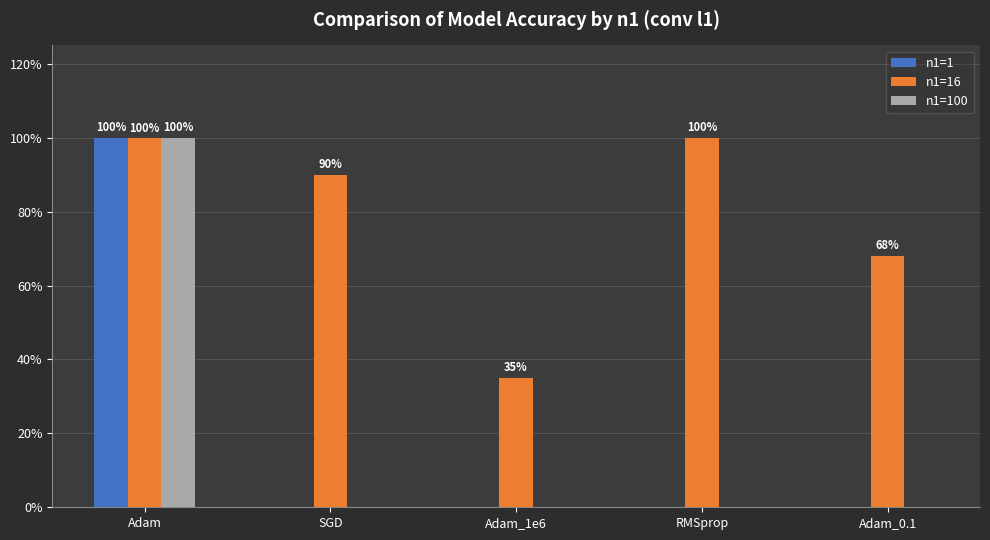

What are all the series names shown in the legend?

n1=1, n1=16, n1=100